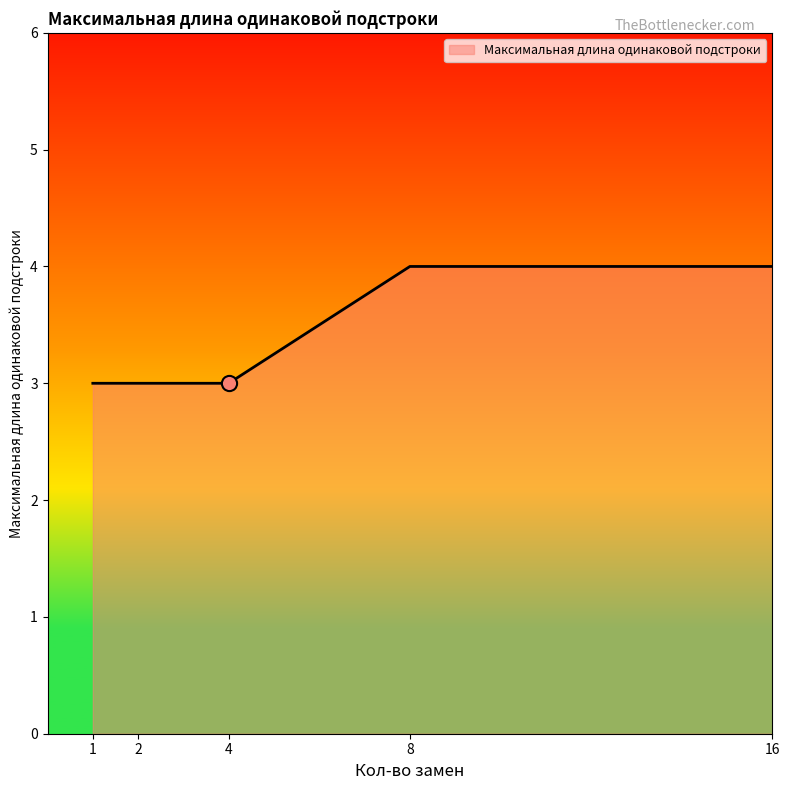

What is the change in value from 2 to 16?

+1